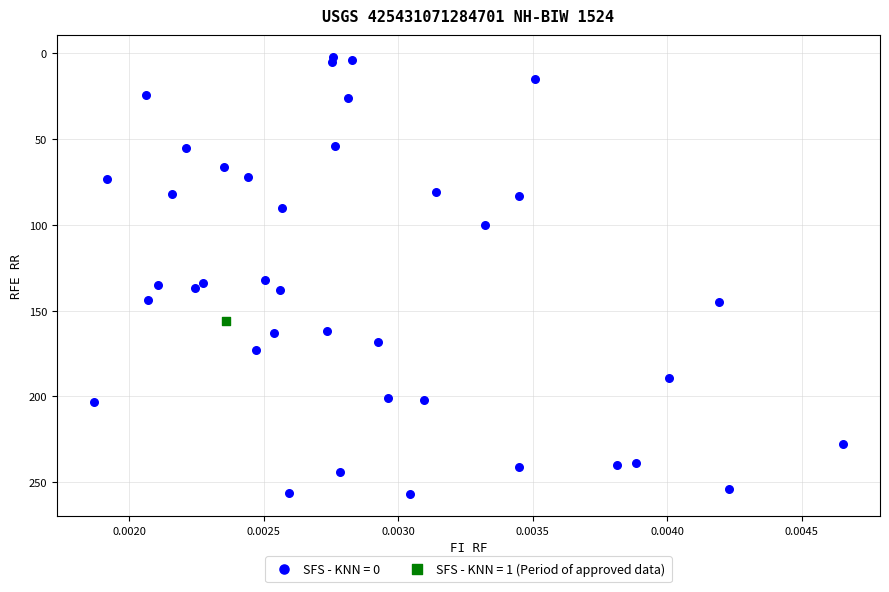

What are all the series names shown in the legend?

SFS - KNN = 0, SFS - KNN = 1 (Period of approved data)